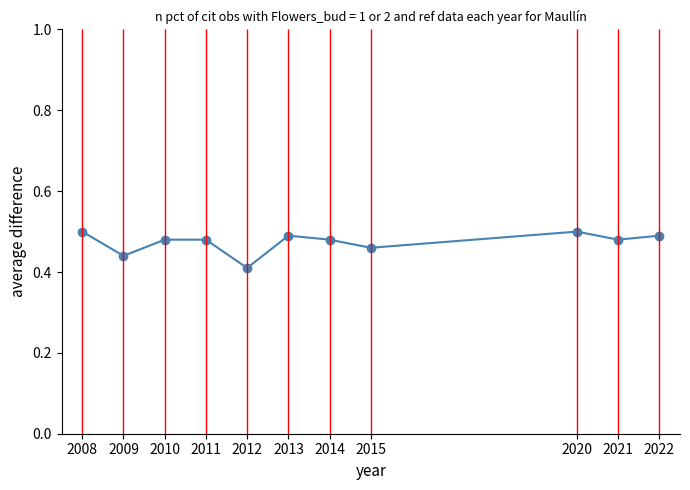

What is the change in value from 2012 to 2013?

+0.1